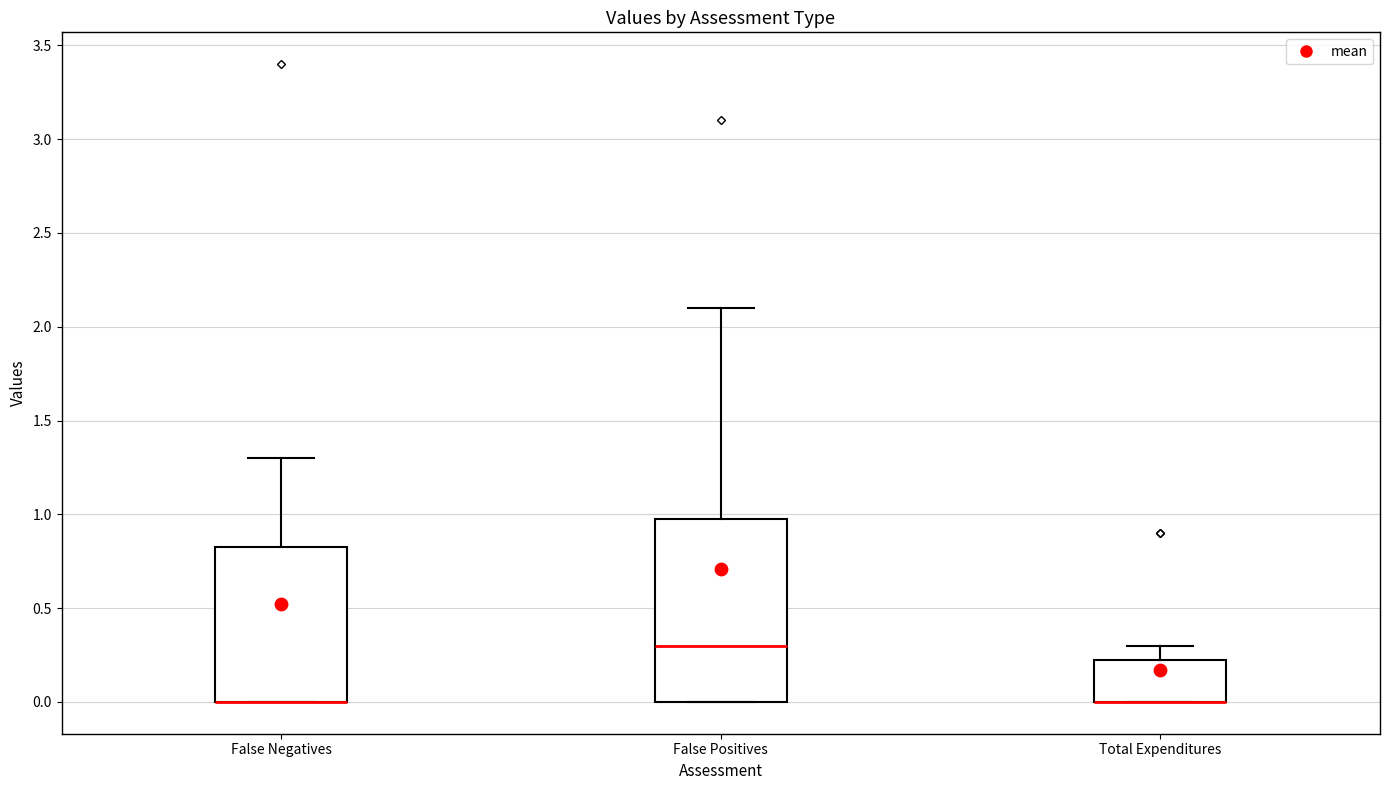

Reading left to right, transcribe this box plot: for each box, give where its median line is, the range the box spans, and where its two whiskers end, as read against the y-axis. The values are not printed on the chart, so give them approximately, as read against the axis.

False Negatives: median 0.00 (drawn on the box's lower edge), box 0.00 to 0.85, whiskers 0.00 to 1.30
False Positives: median 0.30, box 0.00 to 1.00, whiskers 0.00 to 2.10
Total Expenditures: median 0.00 (drawn on the box's lower edge), box 0.00 to 0.25, whiskers 0.00 to 0.30